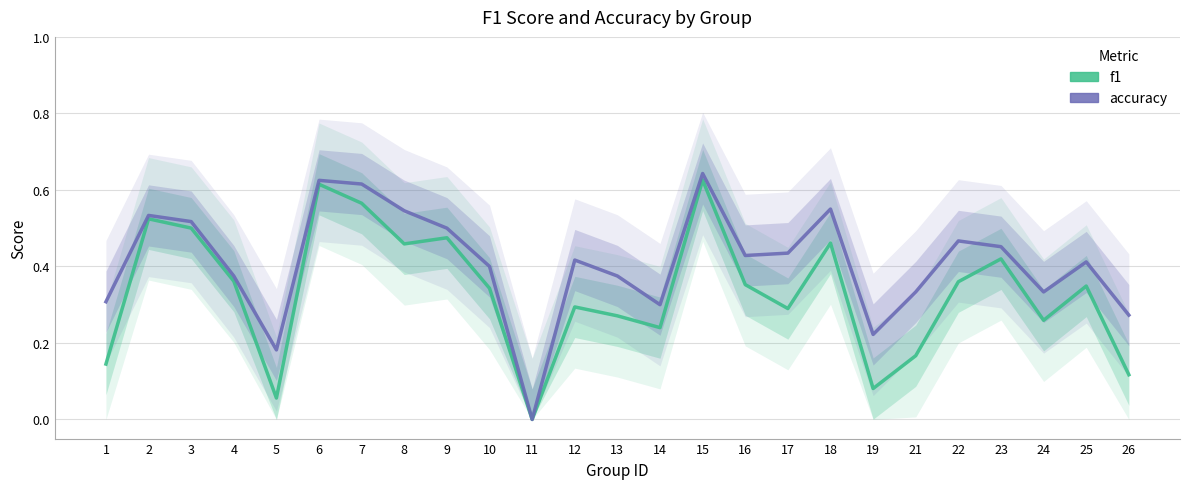

Reading right to left, transcribe all the data shown in this chart.

f1: 0.1	0.3	0.3	0.4	0.4	0.2	0.1	0.5	0.3	0.4	0.6	0.2	0.3	0.3	0.0	0.3	0.5	0.5	0.6	0.6	0.1	0.4	0.5	0.5	0.1
accuracy: 0.3	0.4	0.3	0.5	0.5	0.3	0.2	0.6	0.4	0.4	0.6	0.3	0.4	0.4	0.0	0.4	0.5	0.5	0.6	0.6	0.2	0.4	0.5	0.5	0.3